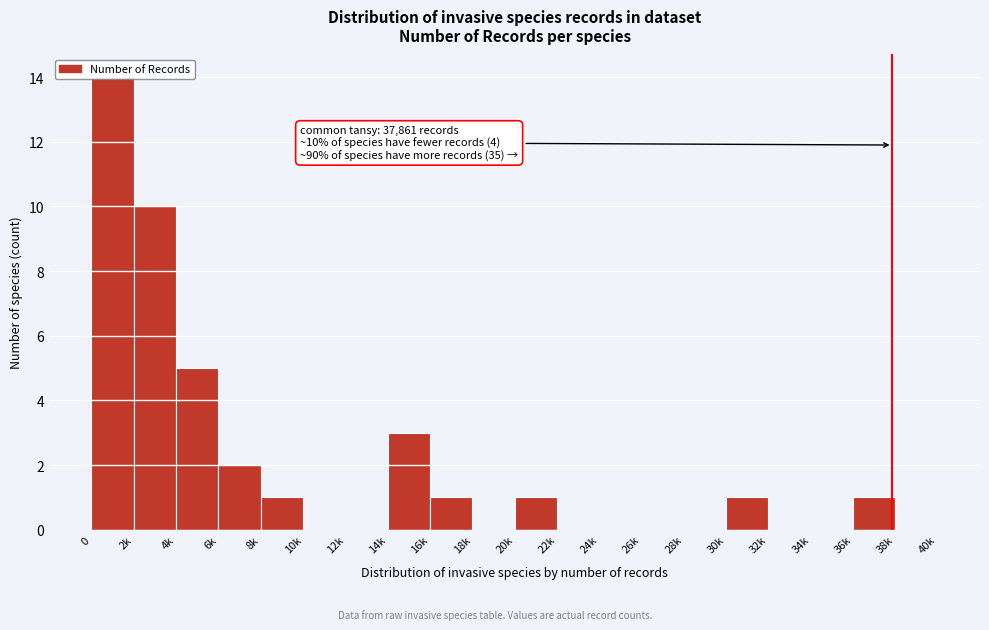

Where is the data nearest to the value 7?

4k